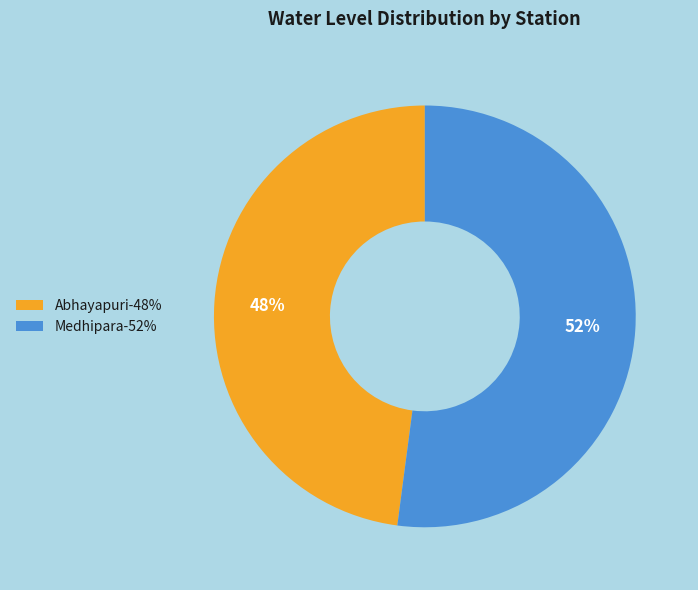

Is there a majority slice in this chart?

Yes